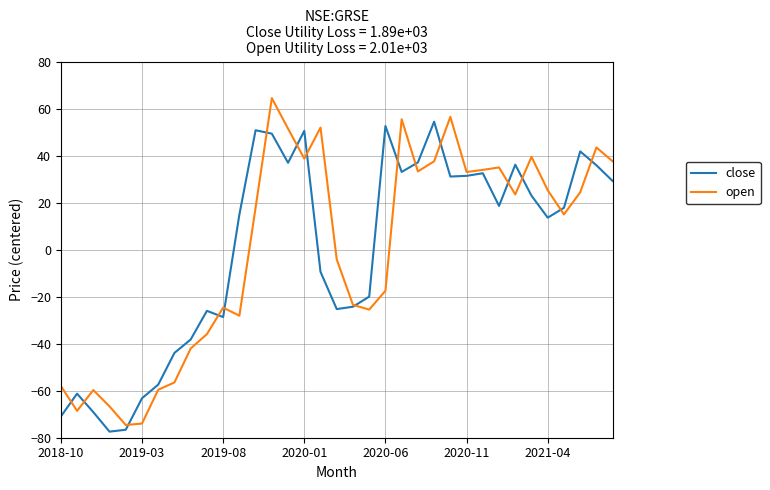

What is the highest value of the close series?

54.5